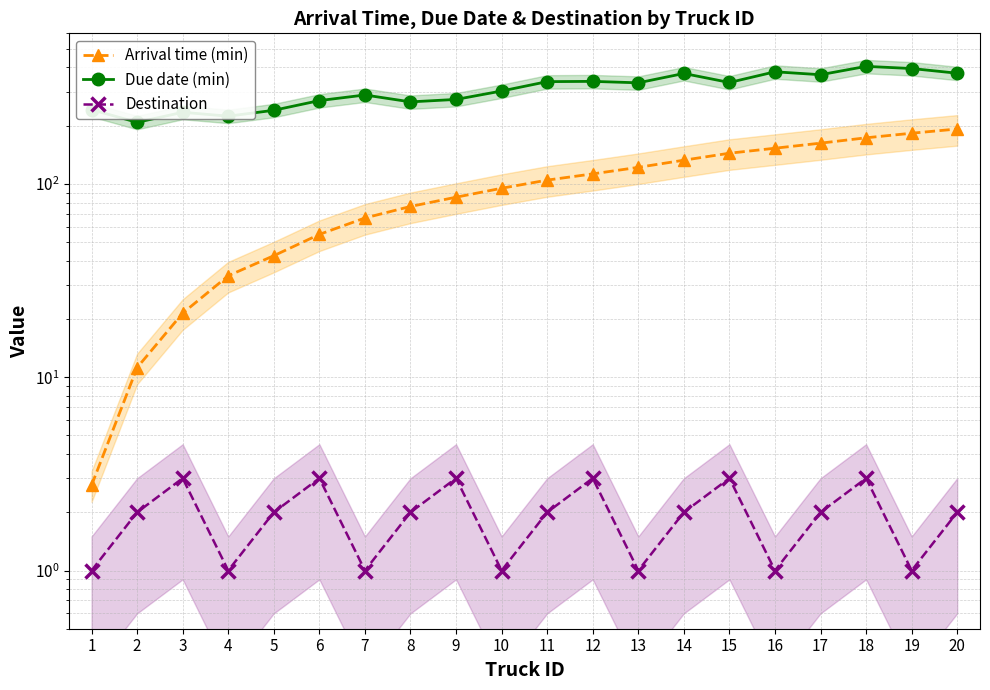

Which series changed the most between 8 and 16?

Due date (min)